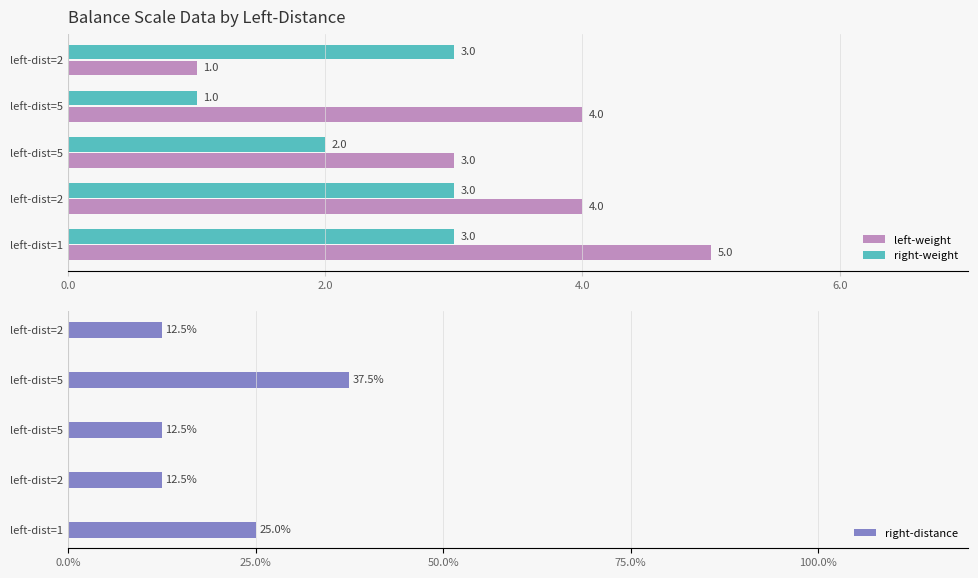

How many values in the left-weight series are below 4?

2